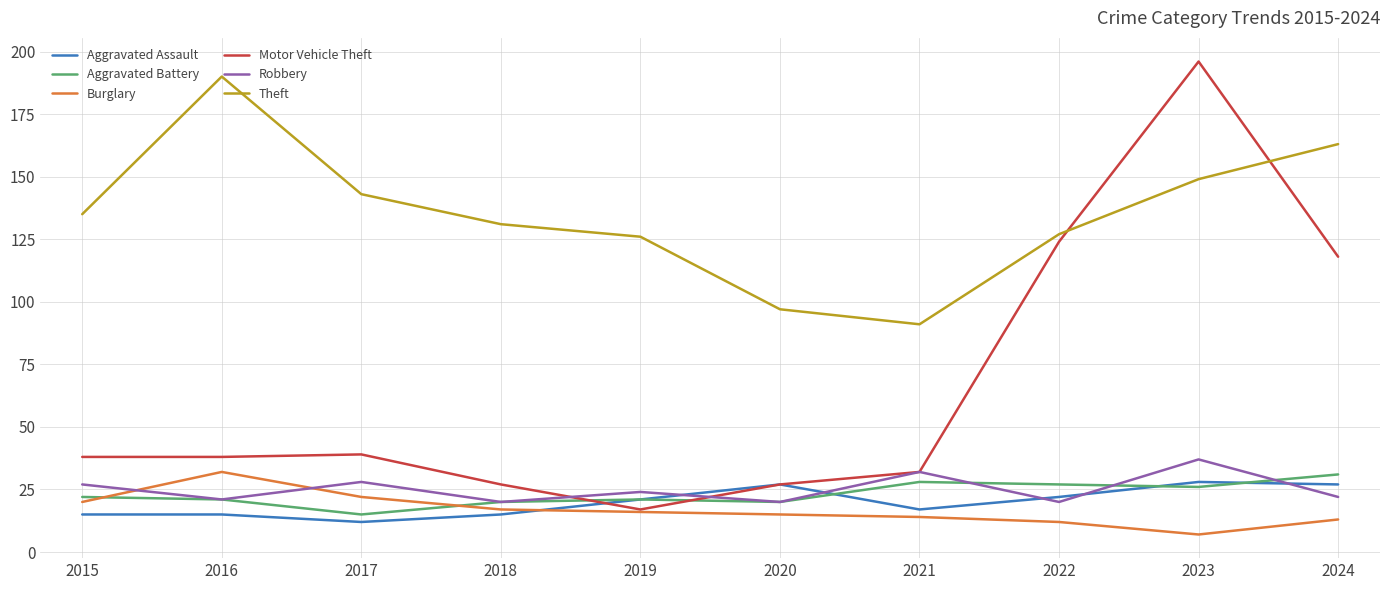

What is the minimum value shown in the chart?

7